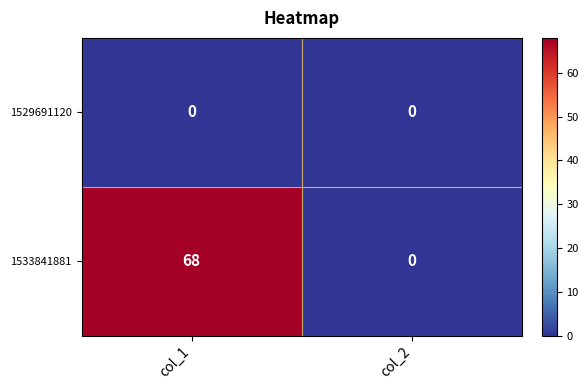

Is it true that 1533841881 equals -31 at col_2?

False